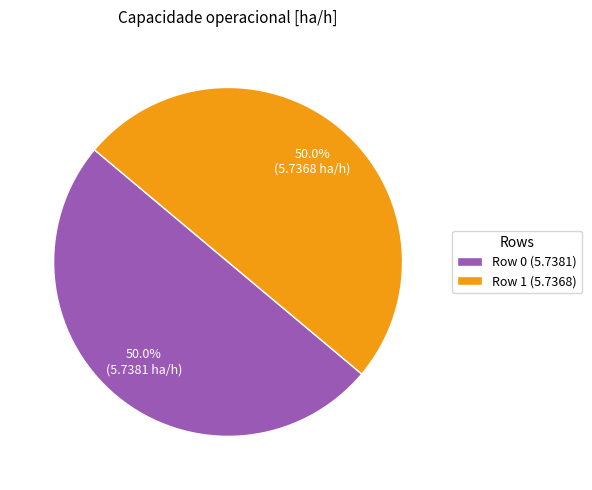

The Row 0 slice represents 58% of the pie. True or false?

False